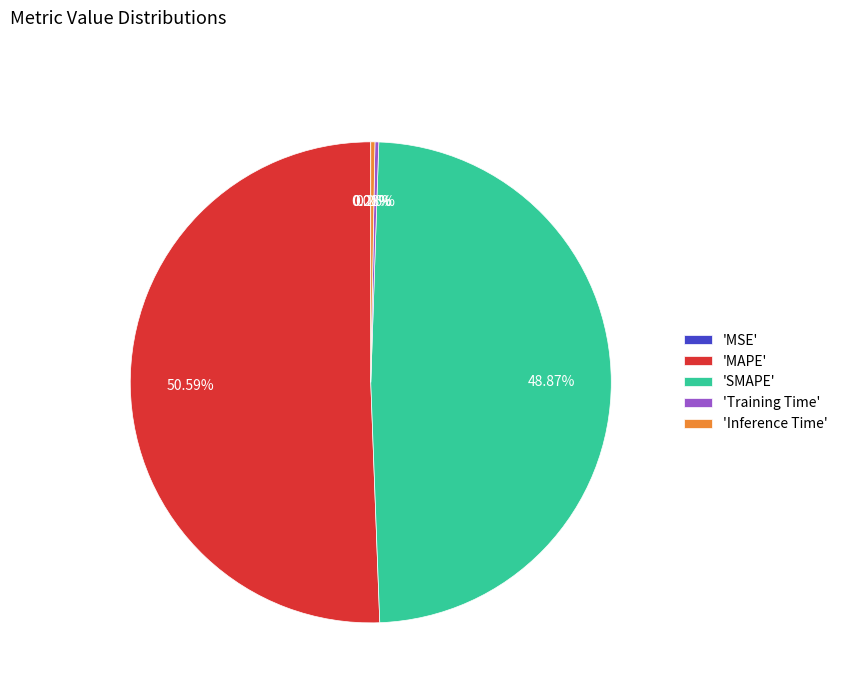

What is the largest slice in the pie chart?

'MAPE'